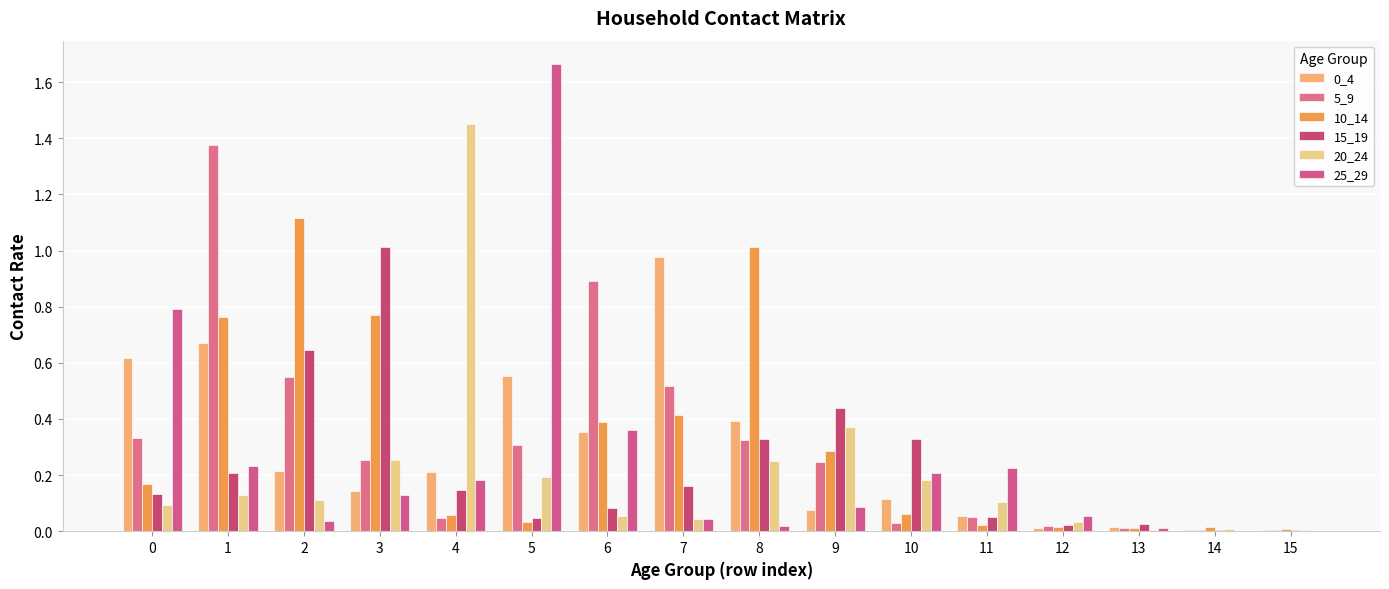

How many series are shown in this chart?

6